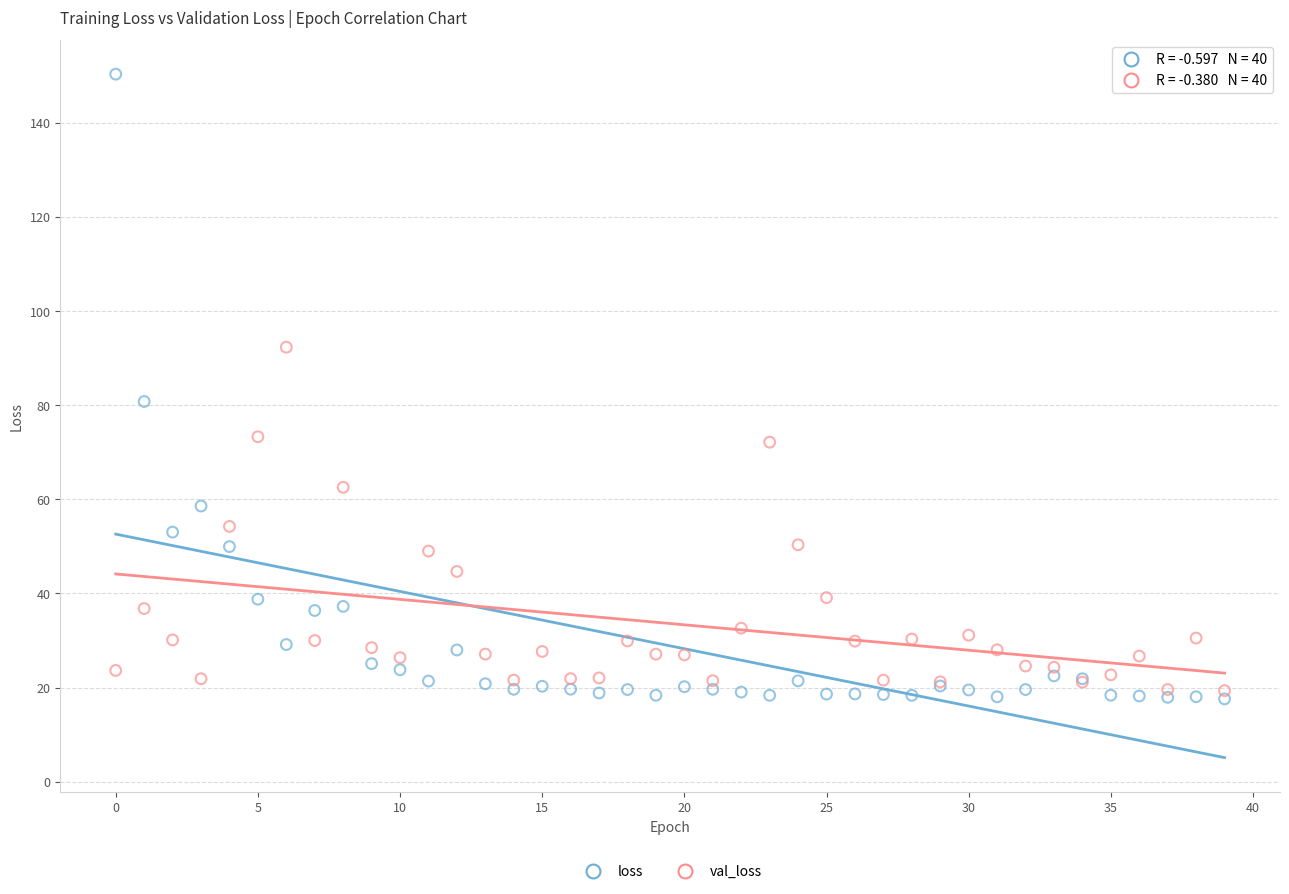

What are all the series names shown in the legend?

loss, val_loss